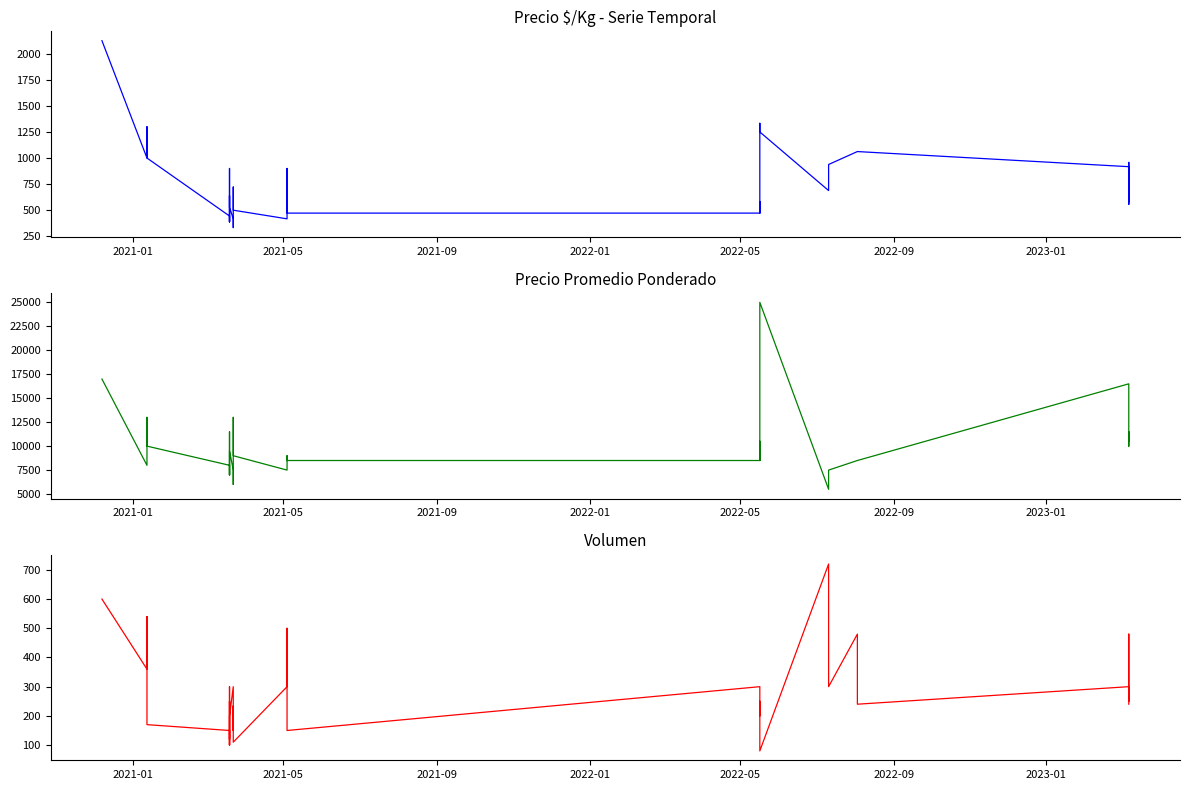

In Precio promedio ponderado, how many points are lower than both neighbors (excluding endpoints)?

7